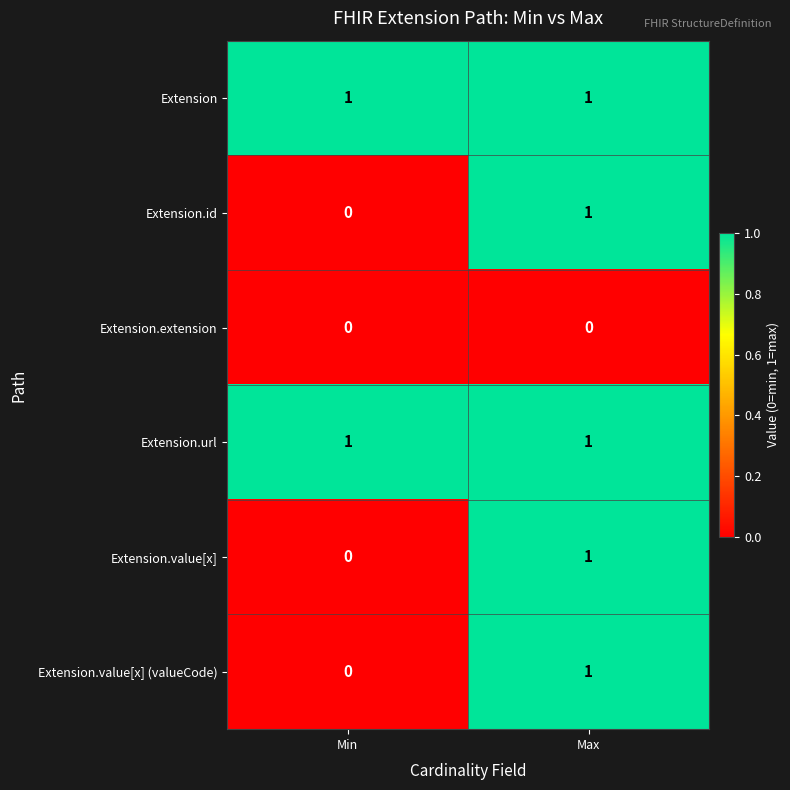

The value of Extension at Max is 1. True or false?

True